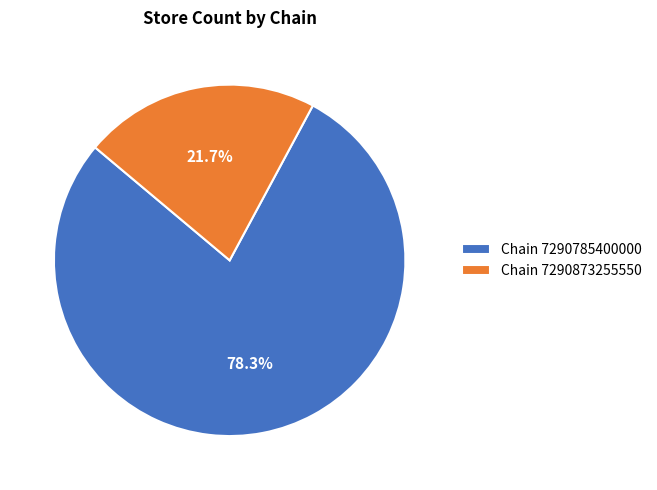

Combined, what portion of the pie is Chain 7290873255550 and Chain 7290785400000?

100.0%